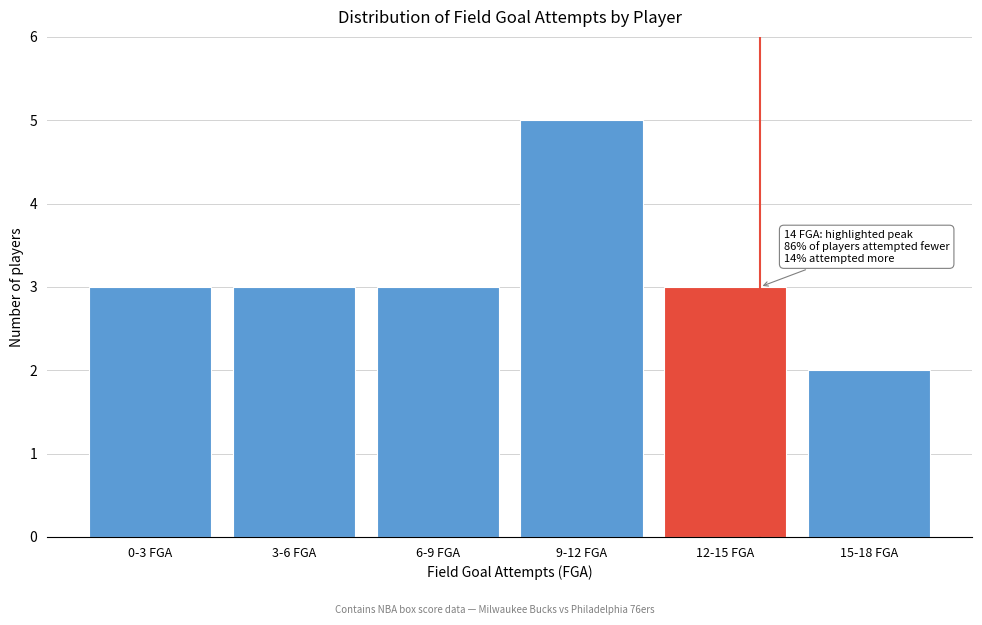

Reading left to right, transcribe all the data shown in this chart.

0-3 FGA=3	3-6 FGA=3	6-9 FGA=3	9-12 FGA=5	12-15 FGA=3	15-18 FGA=2